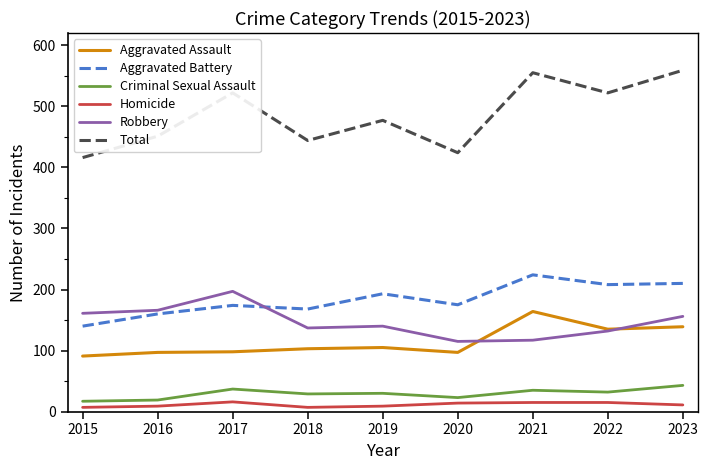

List the series in order of their peak value, lowest first.

Homicide, Criminal Sexual Assault, Aggravated Assault, Robbery, Aggravated Battery, Total